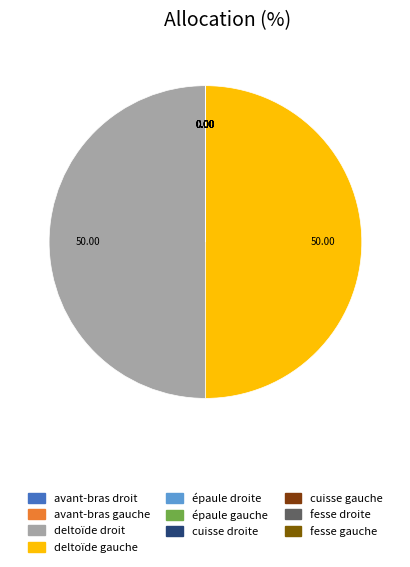

What is the smallest slice in the pie chart?

cuisse droite